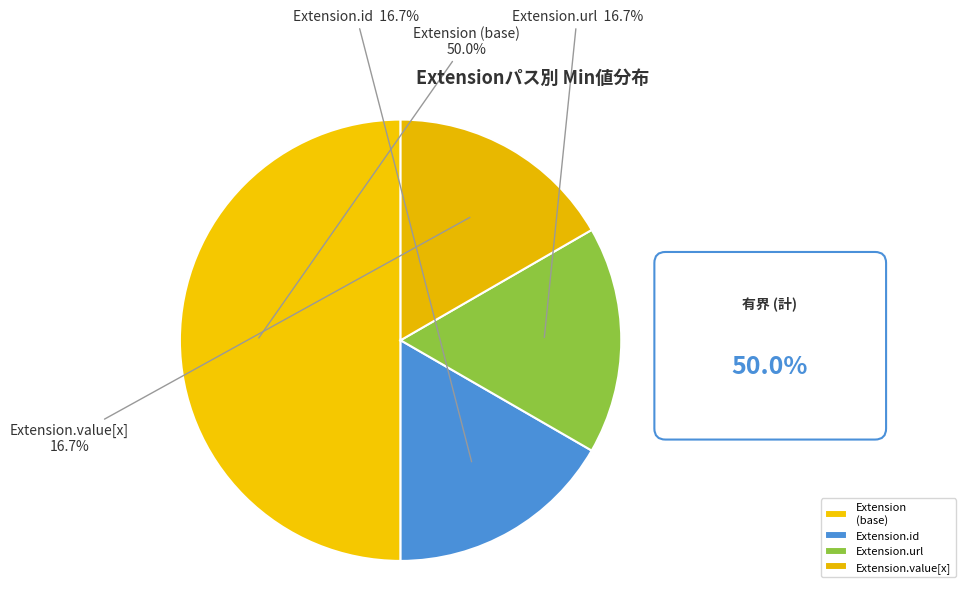

True or false: Extension.url accounts for 85% of the total.

False